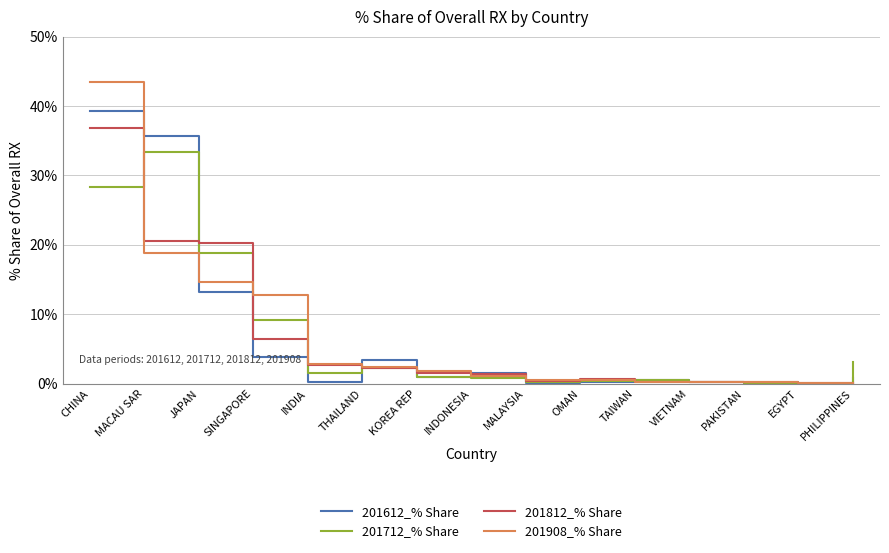

List the series in order of their peak value, highest first.

201908_% Share, 201612_% Share, 201812_% Share, 201712_% Share